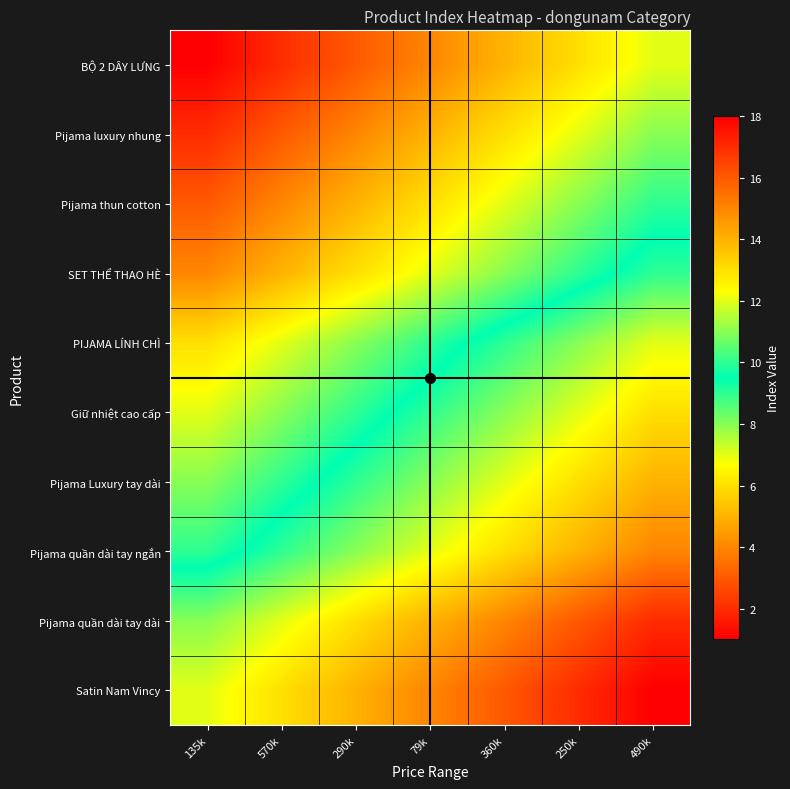

What is the spread (max minus min) of values at 360k?

11